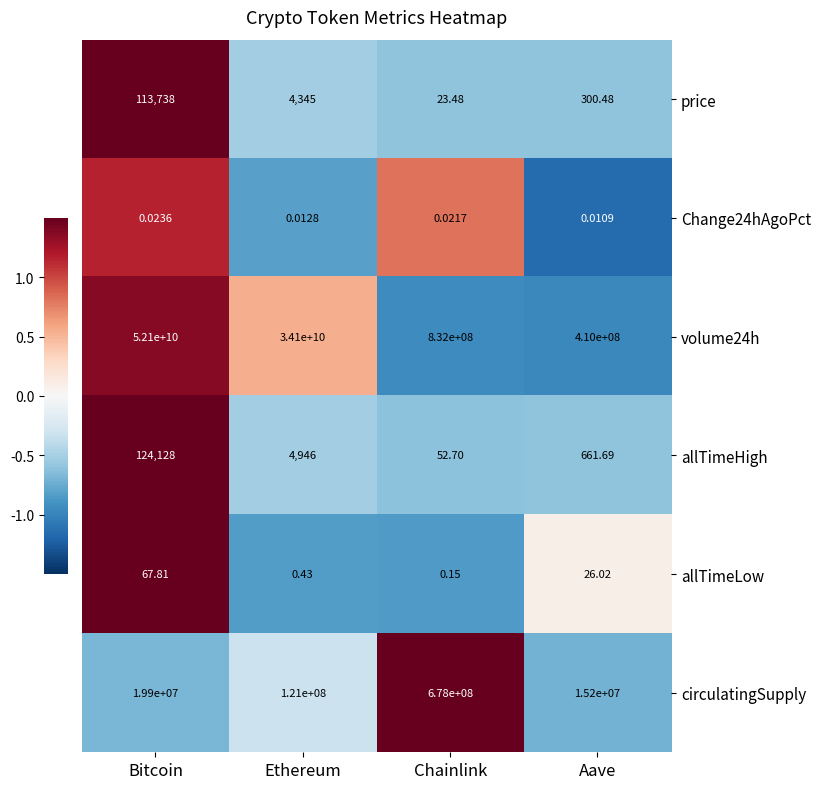

At which label is volume24h closest to 26255000000?

Ethereum